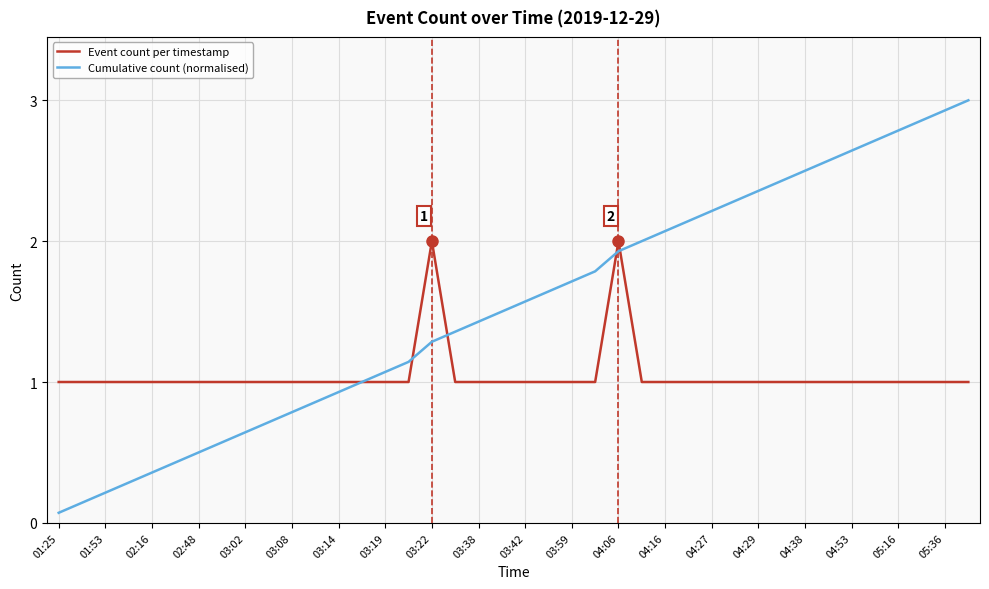

Which series has the largest range (max minus min)?

Cumulative count (normalised)